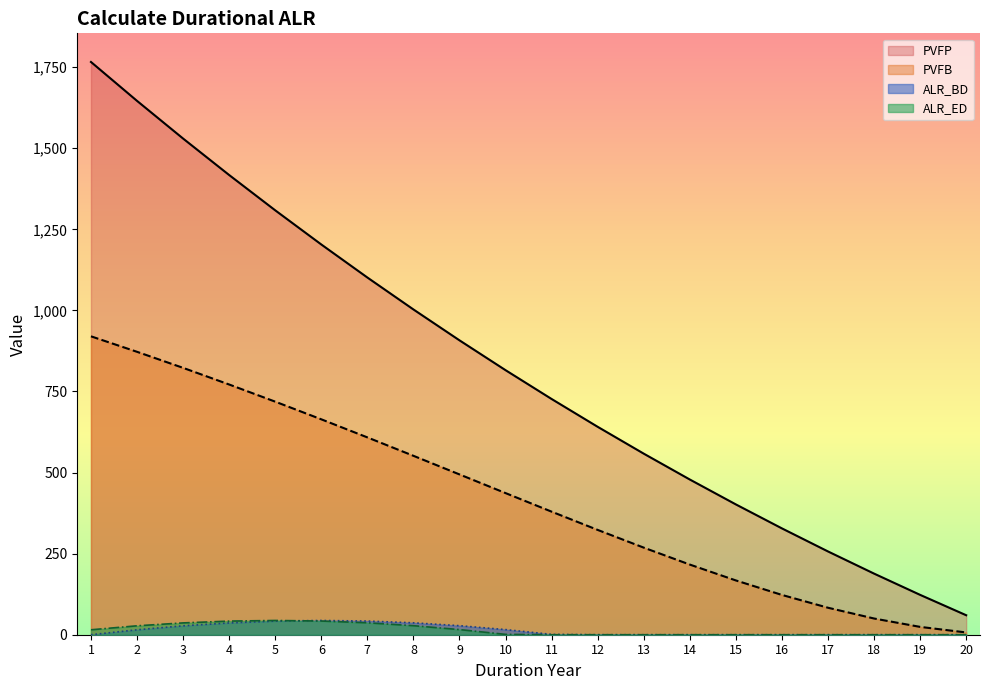

What is the sum of the ALR_ED values at 12 and 1?

15.2